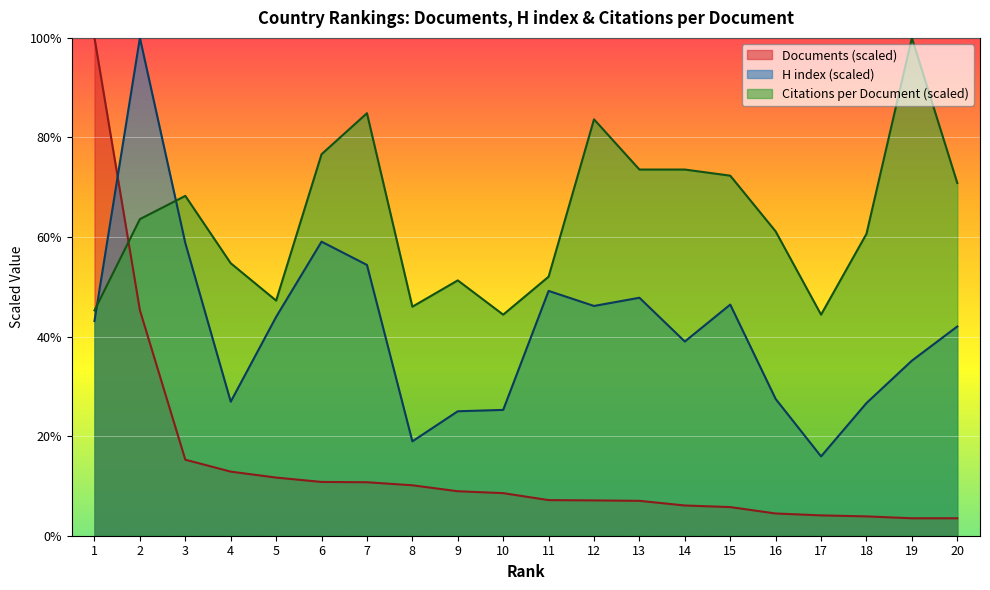

Reading left to right, list all the values displayed in this chart.

Citations per document: 45.3	63.6	68.3	54.7	47.2	76.6	84.9	46.0	51.3	44.4	52.0	83.6	73.6	73.6	72.3	61.1	44.4	60.6	100.0	70.8
H index: 43.1	100.0	58.8	26.9	44.0	59.1	54.4	19.0	25.0	25.3	49.2	46.2	47.8	39.0	46.4	27.5	15.9	26.6	35.2	42.0
Documents: 100.0	45.3	15.3	12.9	11.7	10.8	10.7	10.1	8.9	8.6	7.2	7.1	7.0	6.1	5.8	4.5	4.1	3.9	3.5	3.5